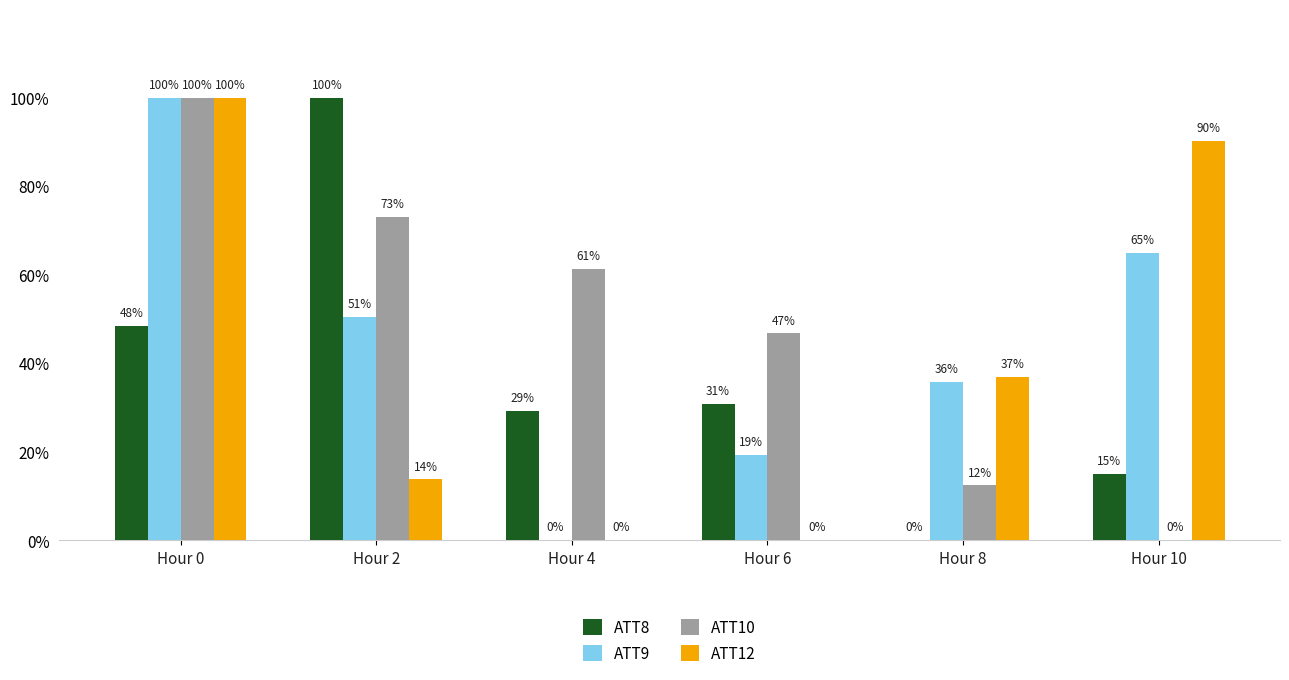

Does the chart contain stacked bars?

No